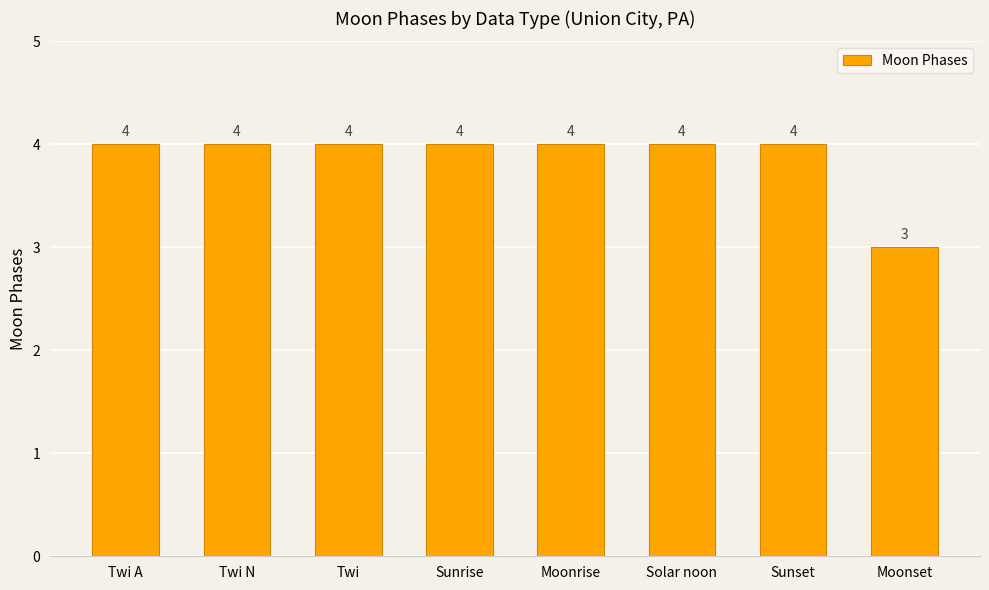

The chart shows a value of 4 at Solar noon. True or false?

True